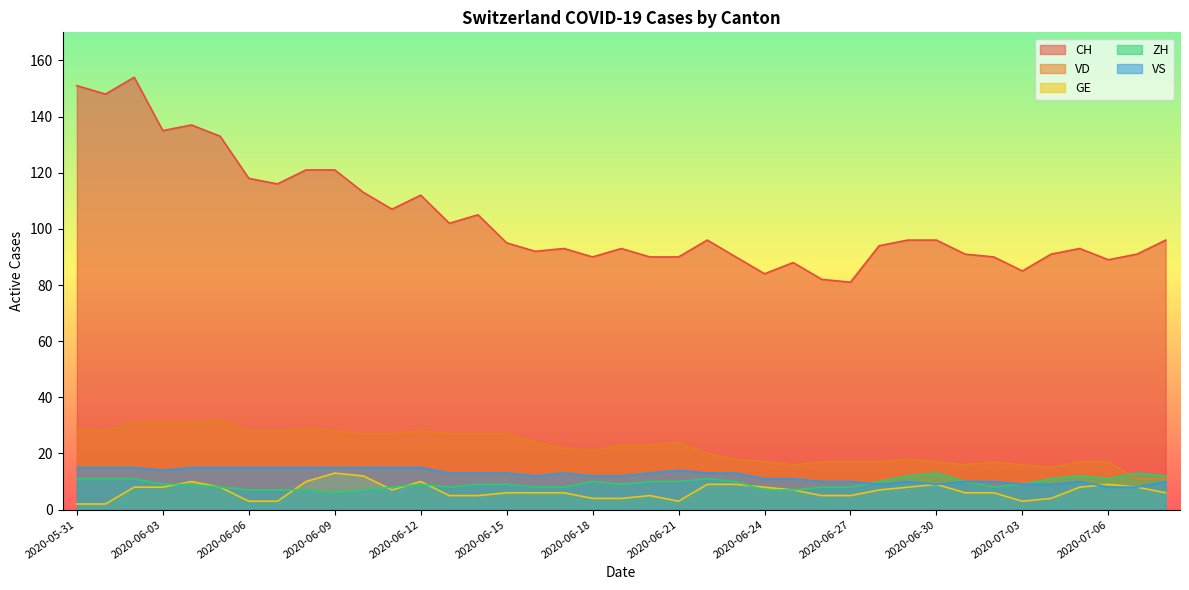

What position from the right is 2020-06-08?

31